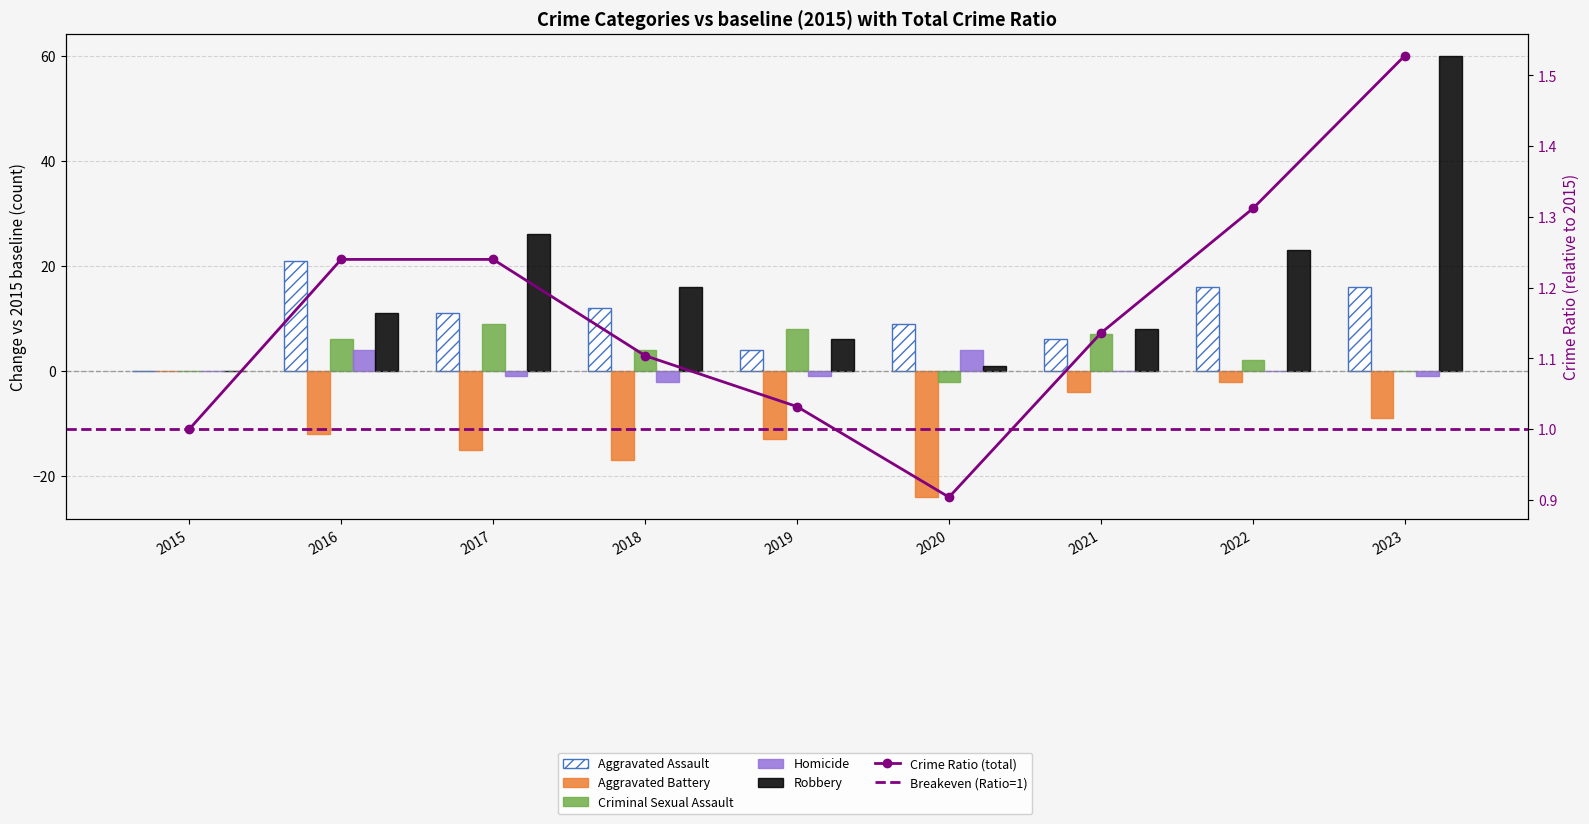

What is the difference between the second highest and minimum values in the Homicide series?

6